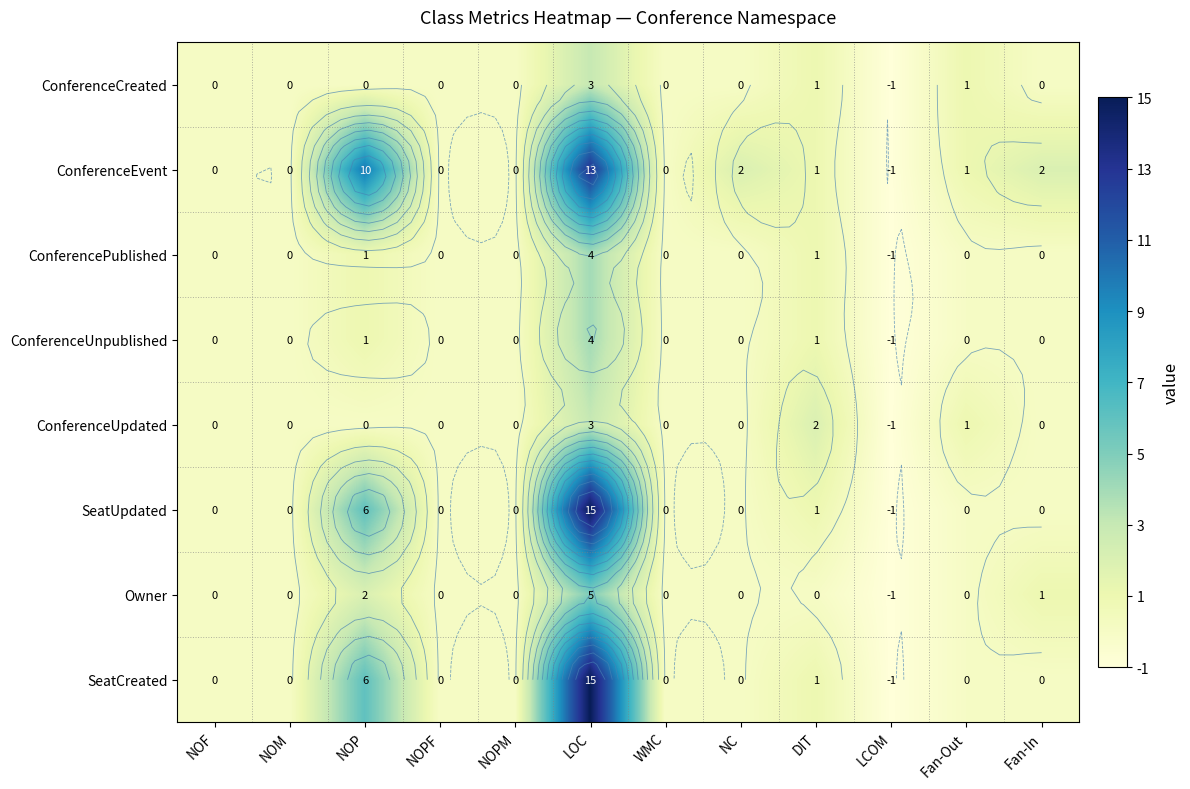

How many data points does each series have?

12